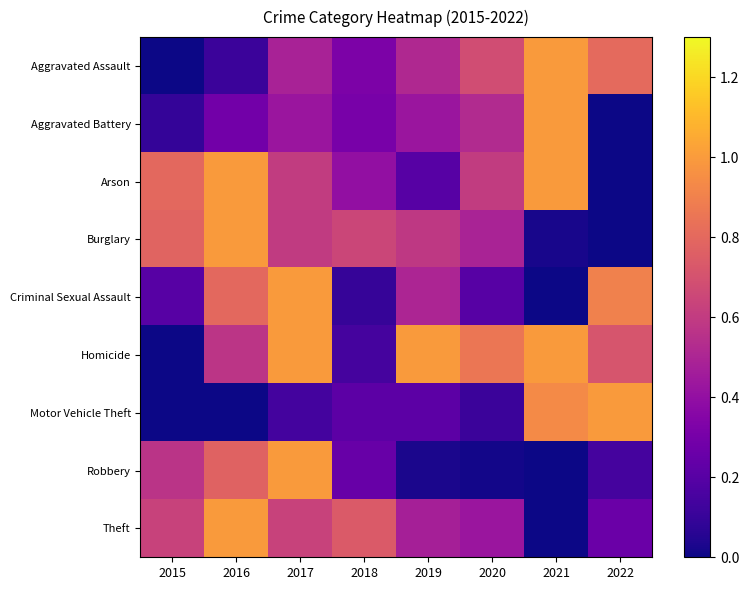

At which category is the sum across all series the highest?

2017